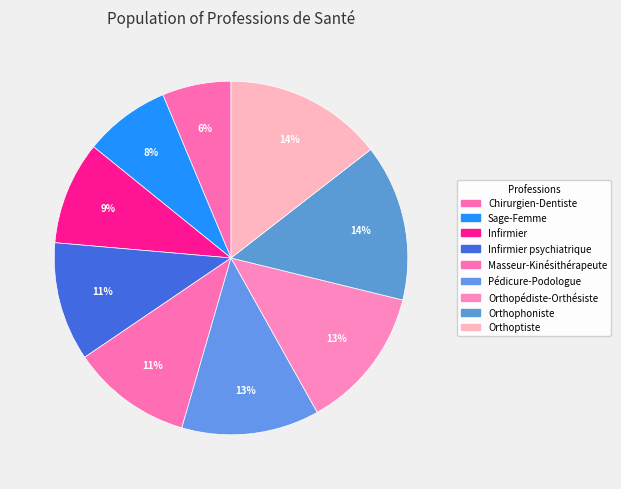

To the nearest percent, what is the average slice percentage?

11%